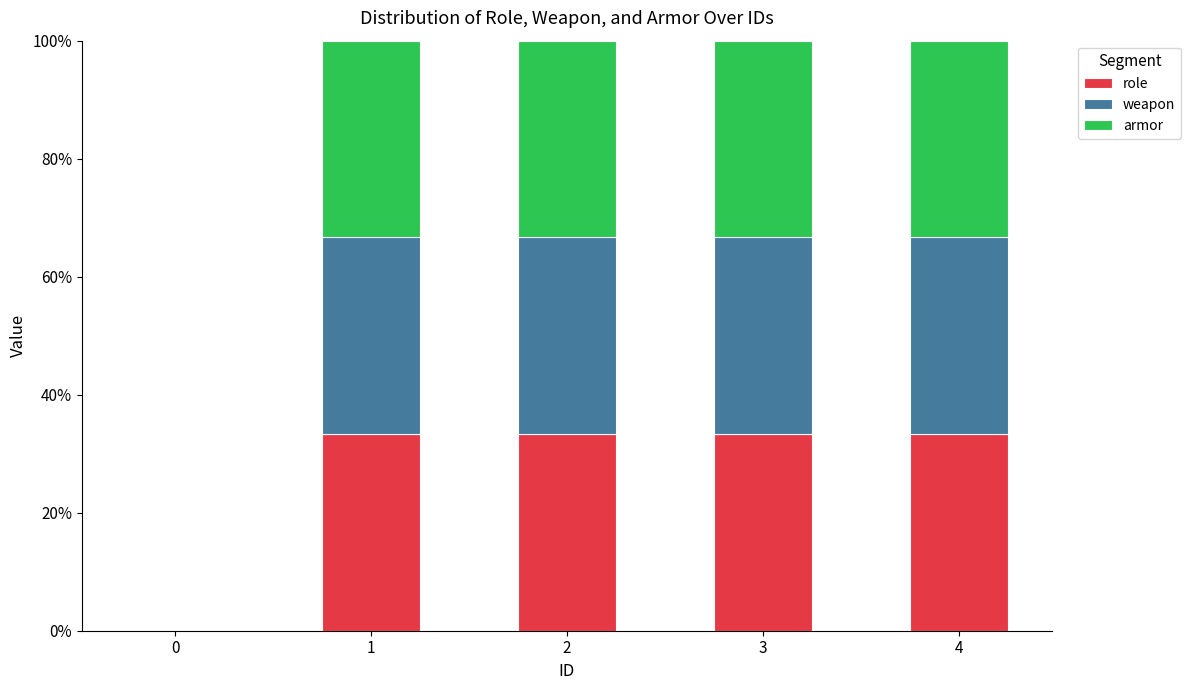

What value does the role series have at 2?

33.3